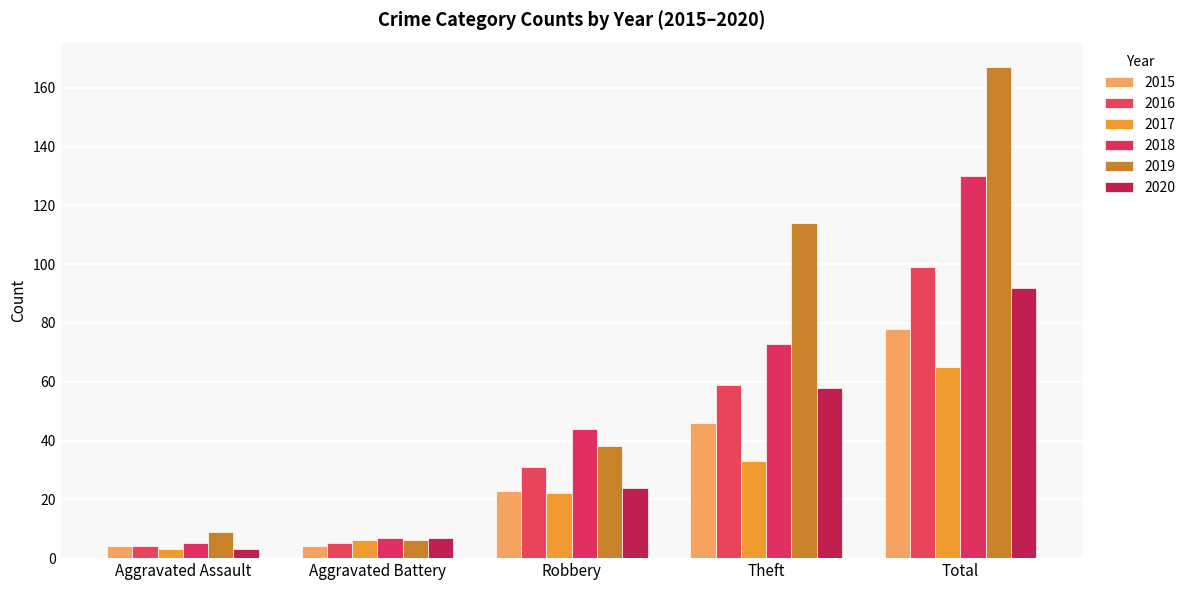

Count the number of data series in this chart.

6